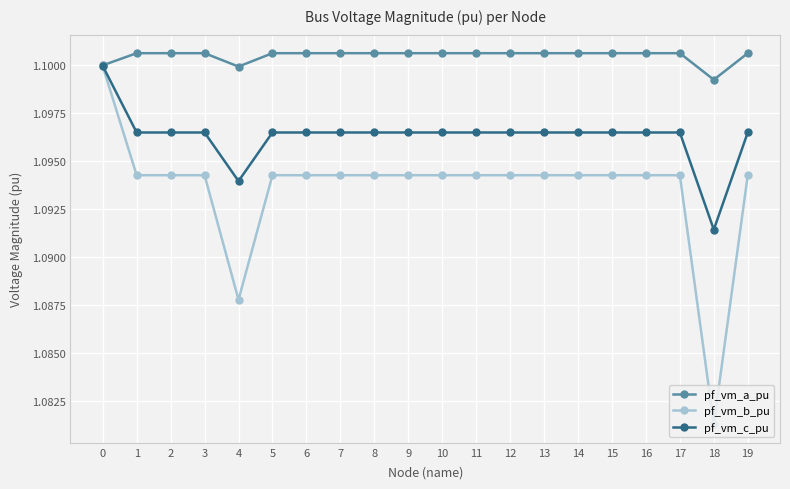

Count the pf_vm_b_pu values in the range 1 to 2.

20